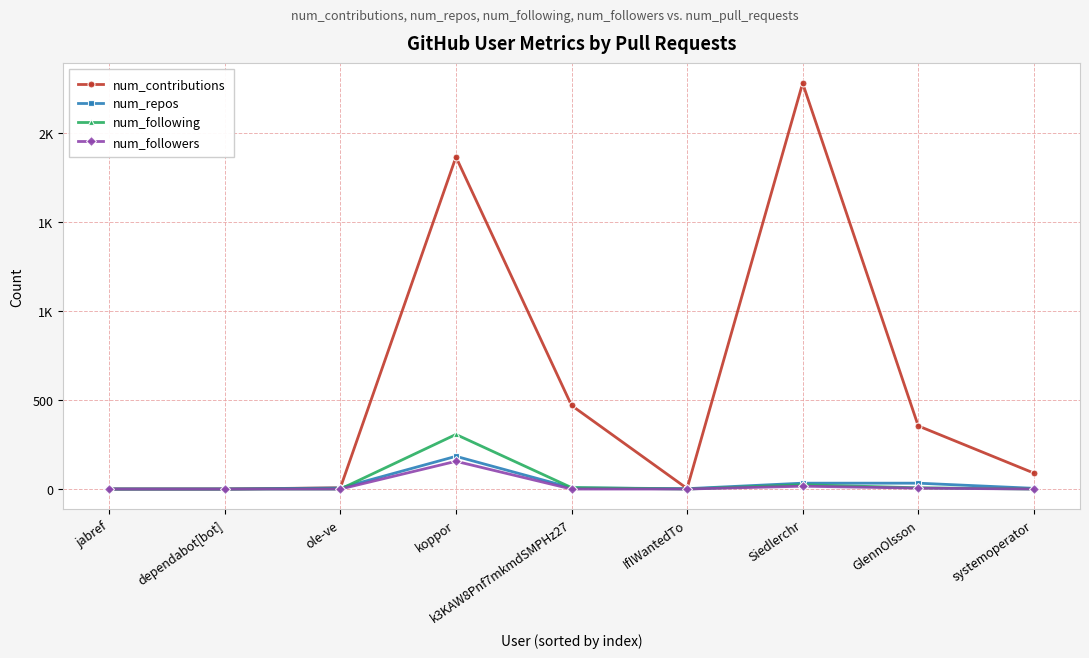

What is the sum of the num_repos values at koppor and dependabot[bot]?

184